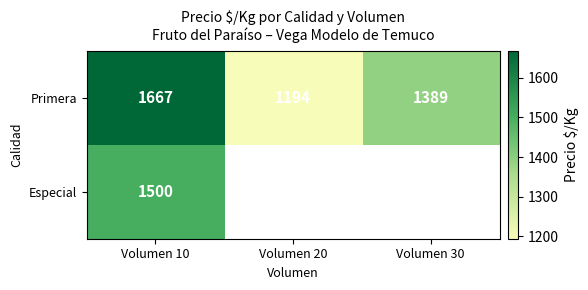

Is it true that Primera equals 823.7 at Volumen 30?

False